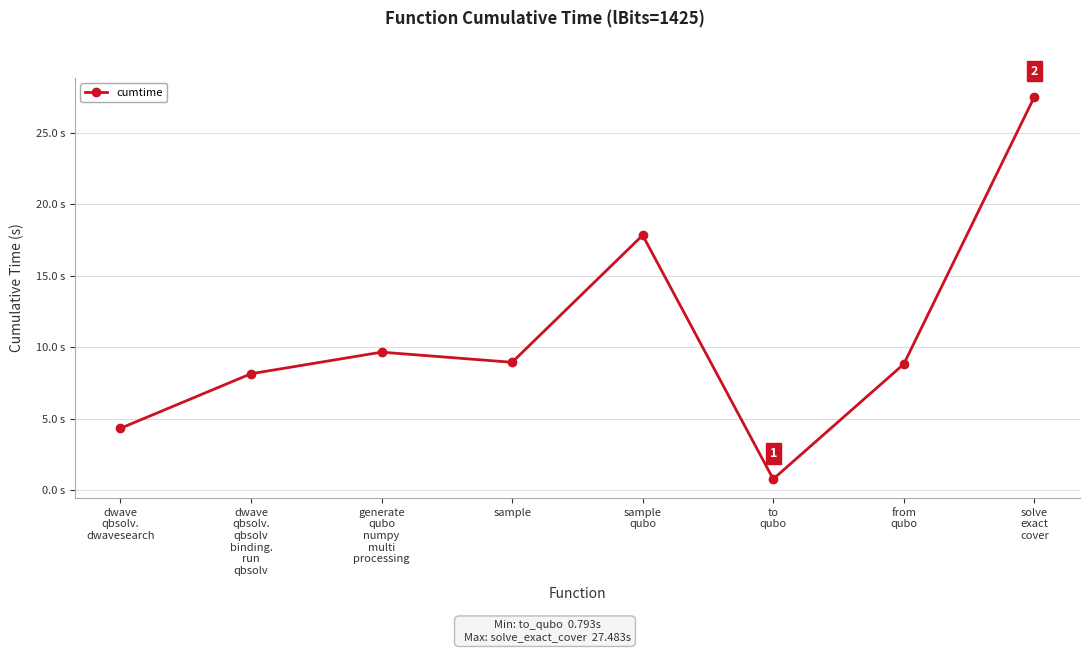

What is the label of the 8th point from the left?

solve
exact
cover